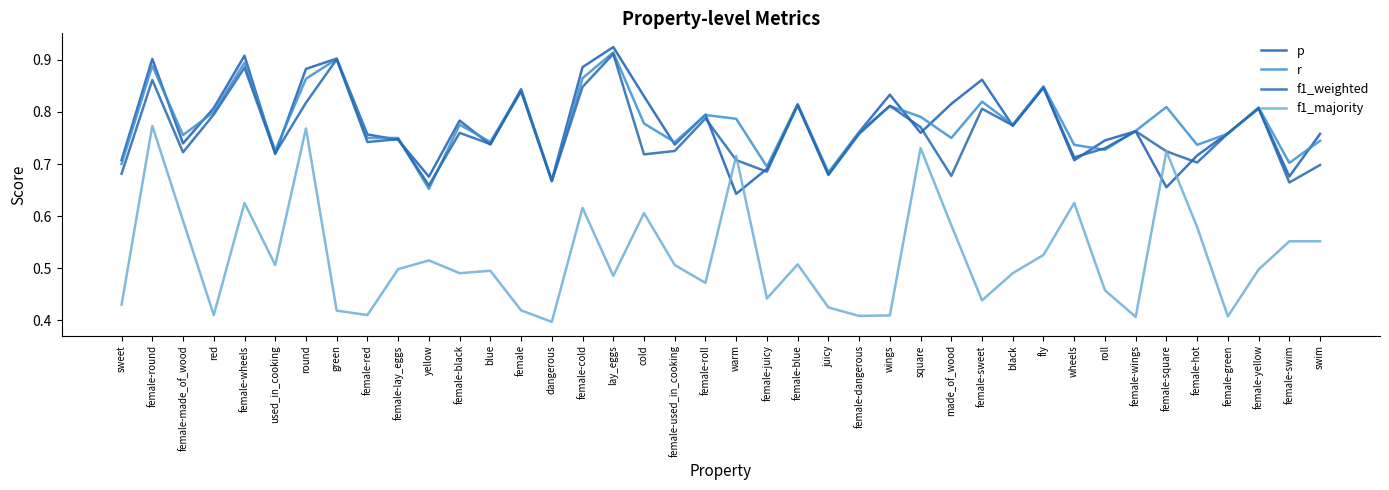

Which label corresponds to the largest value in the chart?

lay_eggs